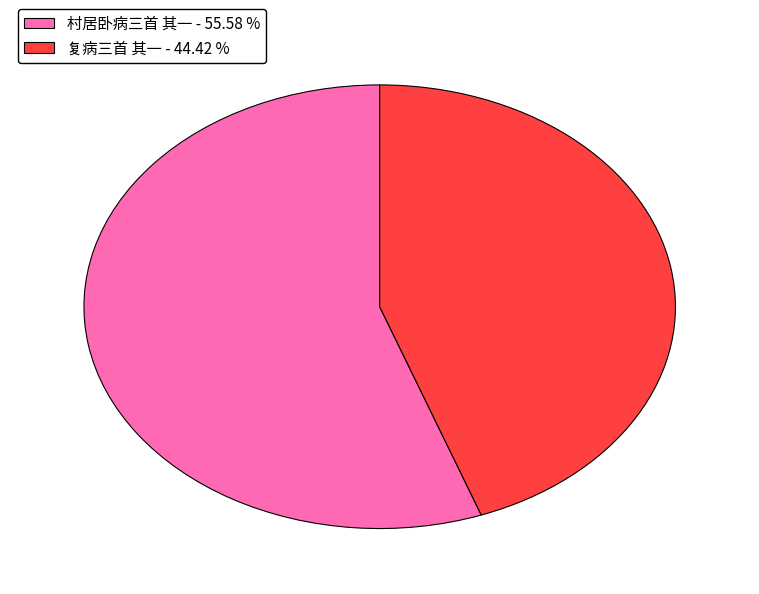

How many slices are in this pie chart?

2